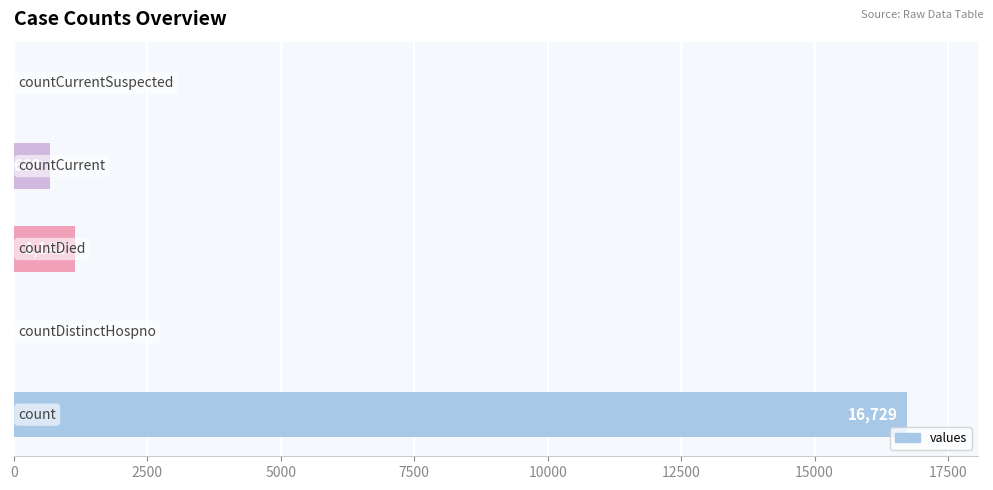

Count the number of data series in this chart.

1